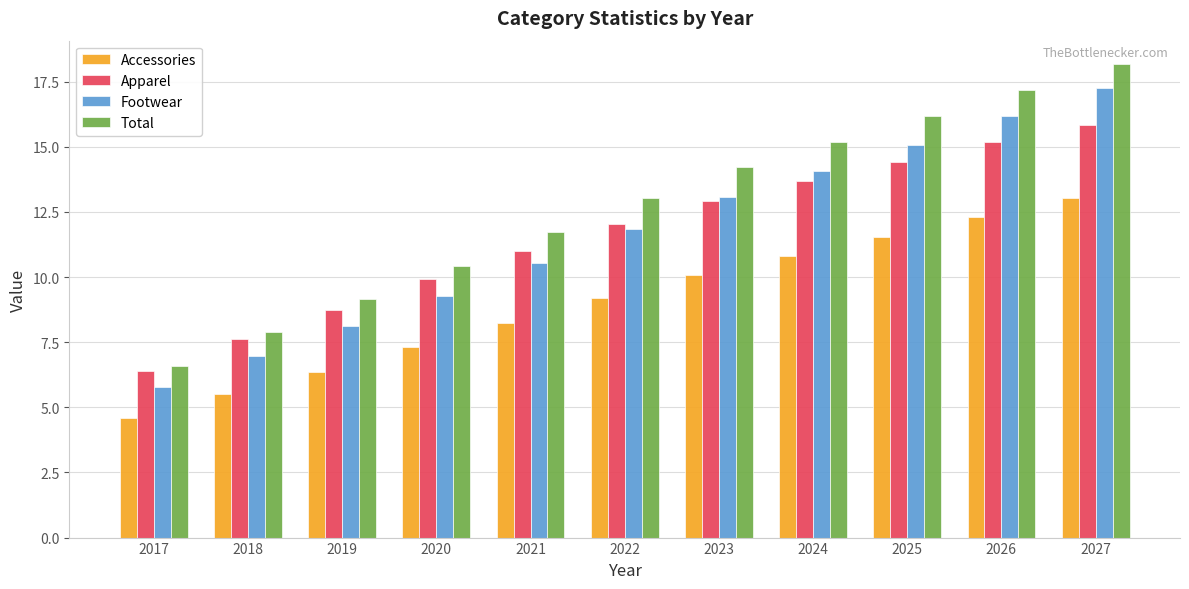

True or false: Total has a value of 20.5 at 2022.

False